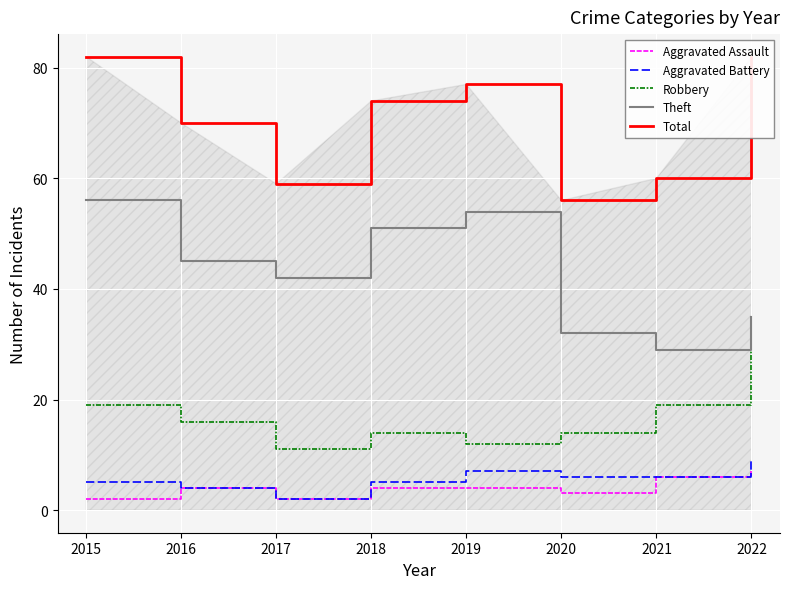

What is the value of the Theft point at the 5th from the left?

54